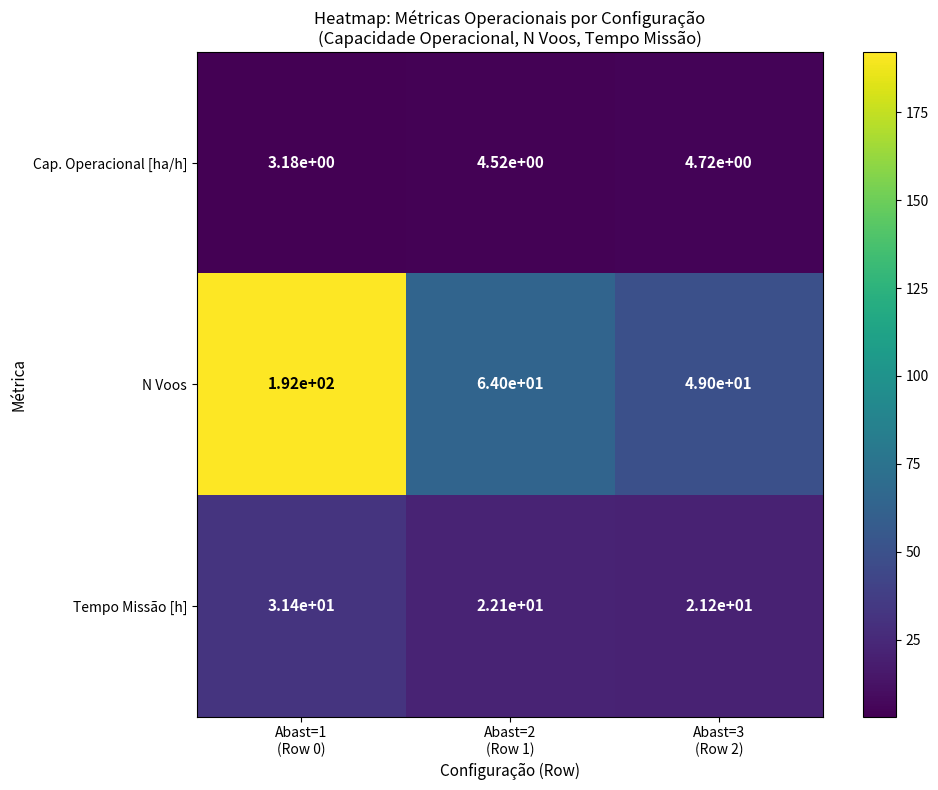

Rank the series at Abast=1
(Row 0) from highest to lowest value.

N Voos, Tempo Missão [h], Cap. Operacional [ha/h]